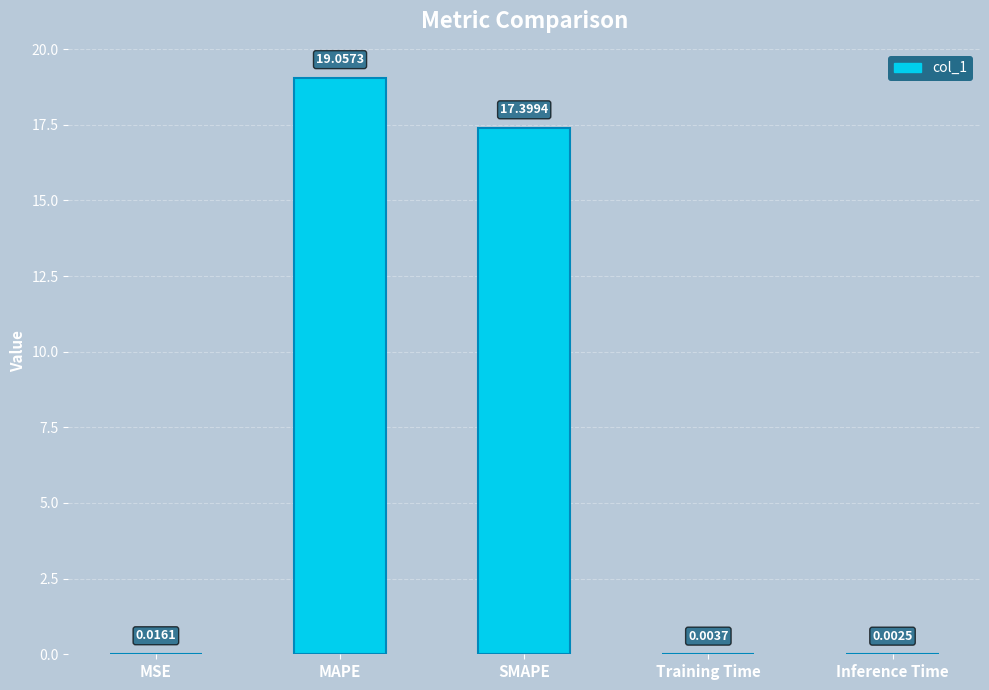

List the labels in order of value, smallest first.

Inference Time, Training Time, MSE, SMAPE, MAPE